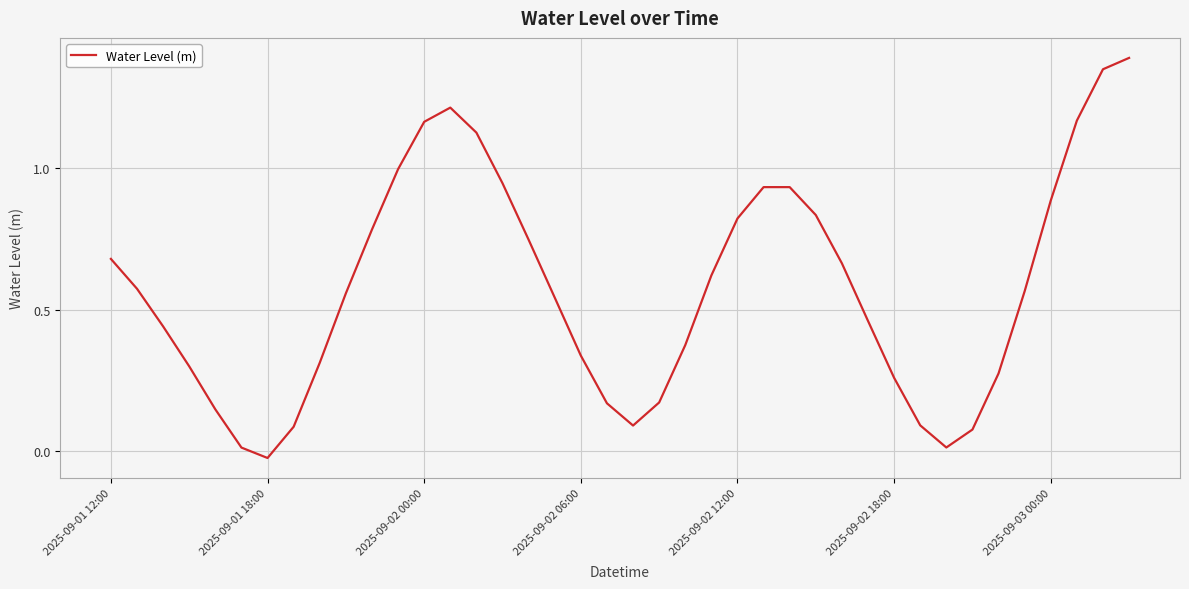

Which label corresponds to the smallest value in the chart?

2025-09-01 18:00